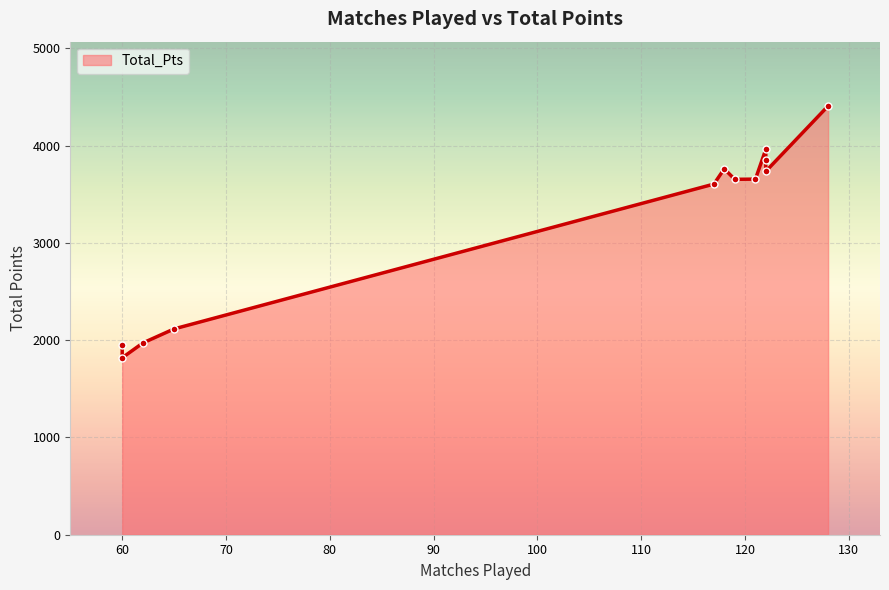

What is the difference between the maximum and second lowest values?

2459